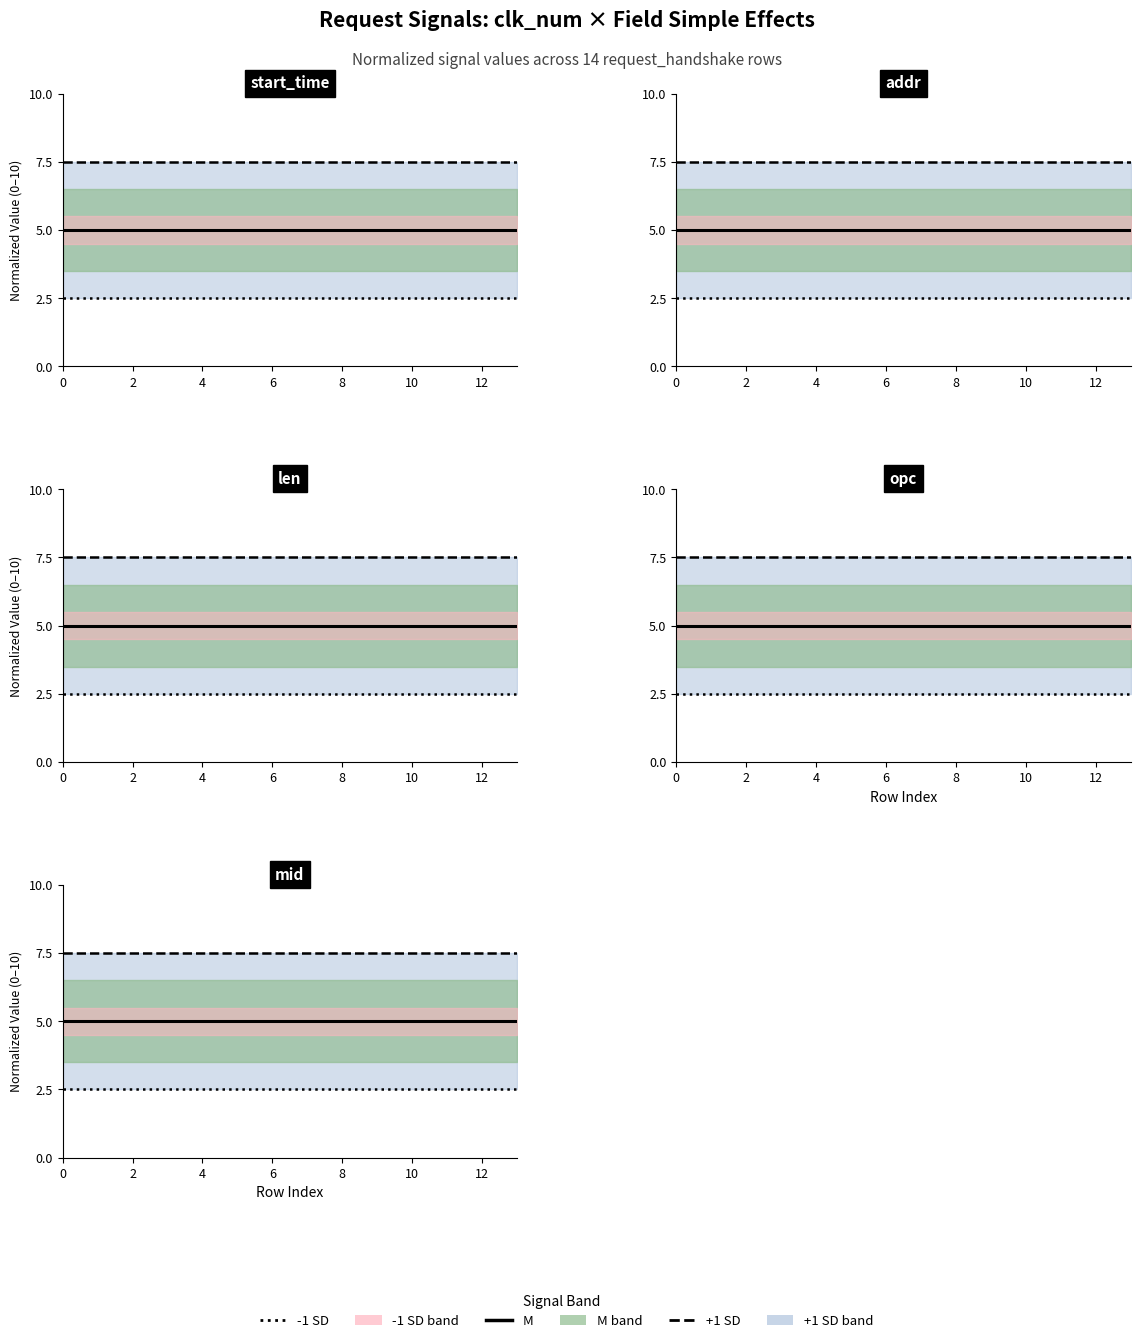

Rank the series by their average value, from lowest to highest.

-1 SD line, M line, +1 SD line